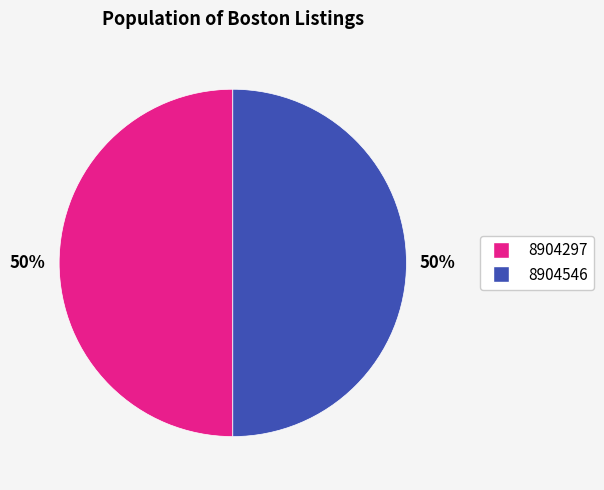

Is the sum of 8904297 and 8904546 greater than half?

Yes